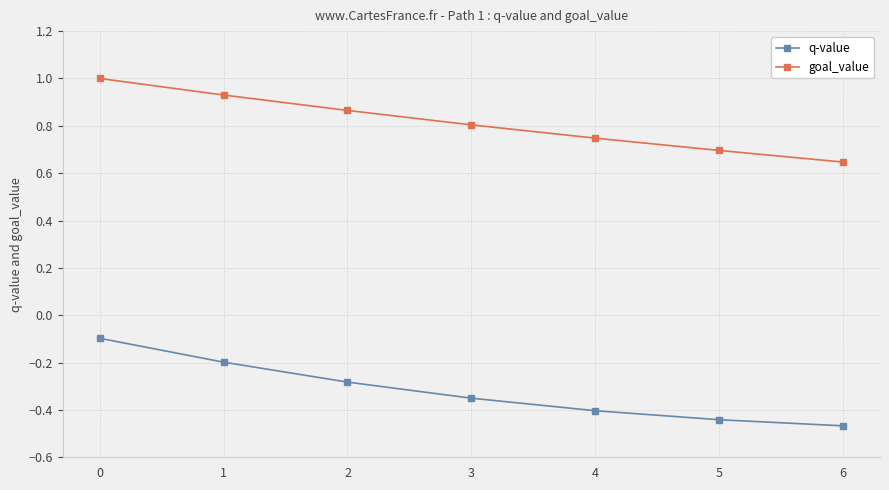

How many lines are shown in the chart?

2